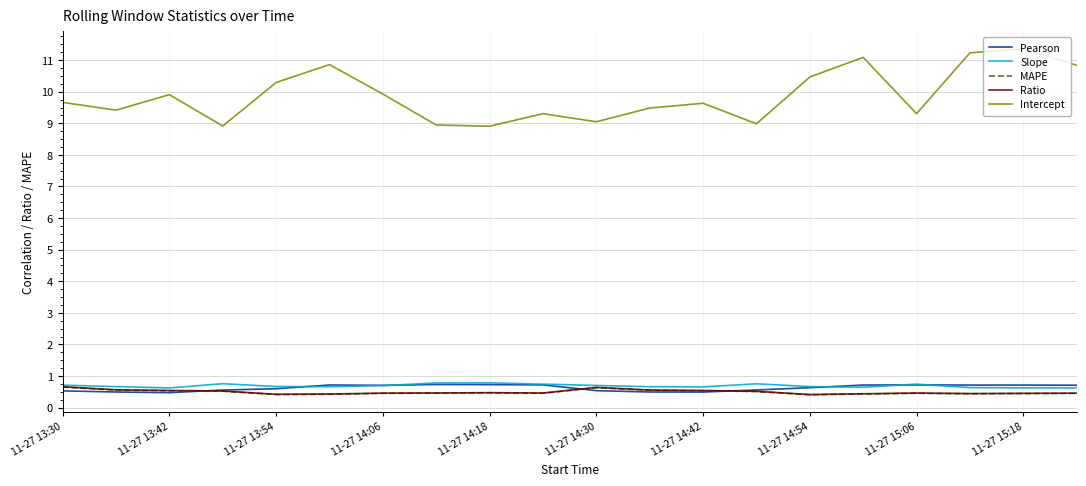

Which series ends up on top after the final intersection of Pearson and MAPE?

Pearson